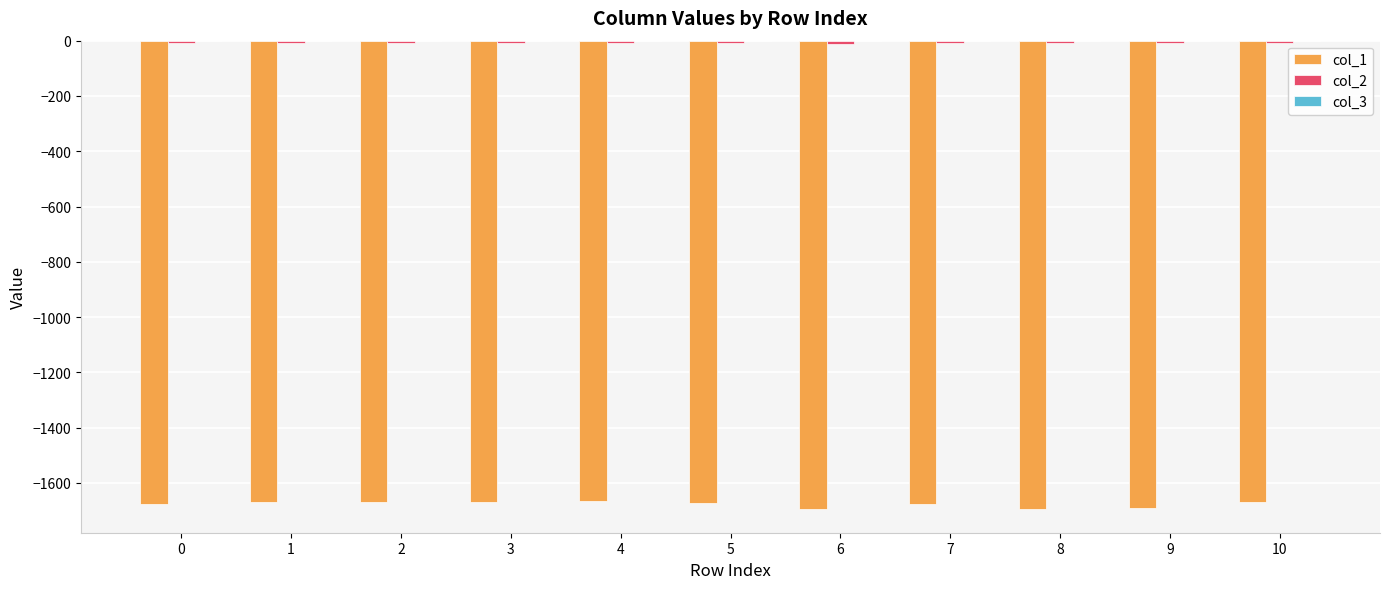

The col_1 series shows -1691.2 at 9. True or false?

True